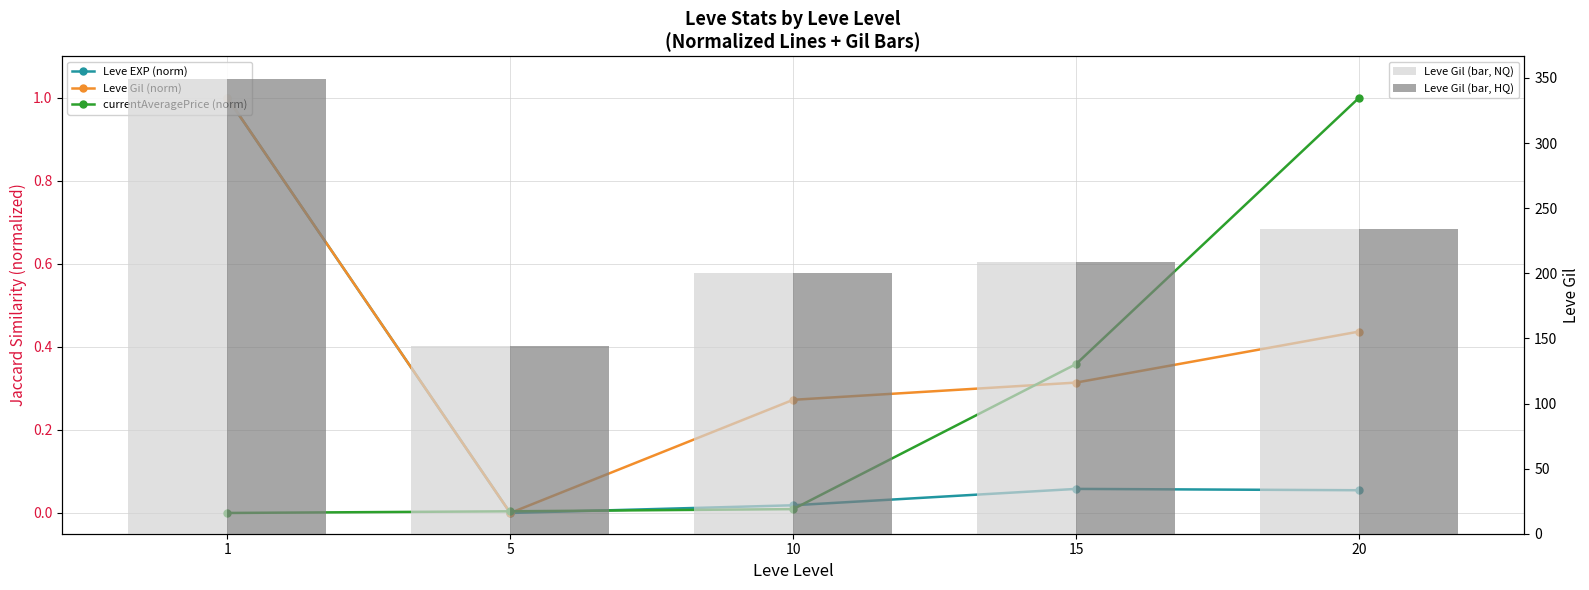

Rank the categories by Leve Gil (bar, NQ) value from highest to lowest.

1, 20, 15, 10, 5